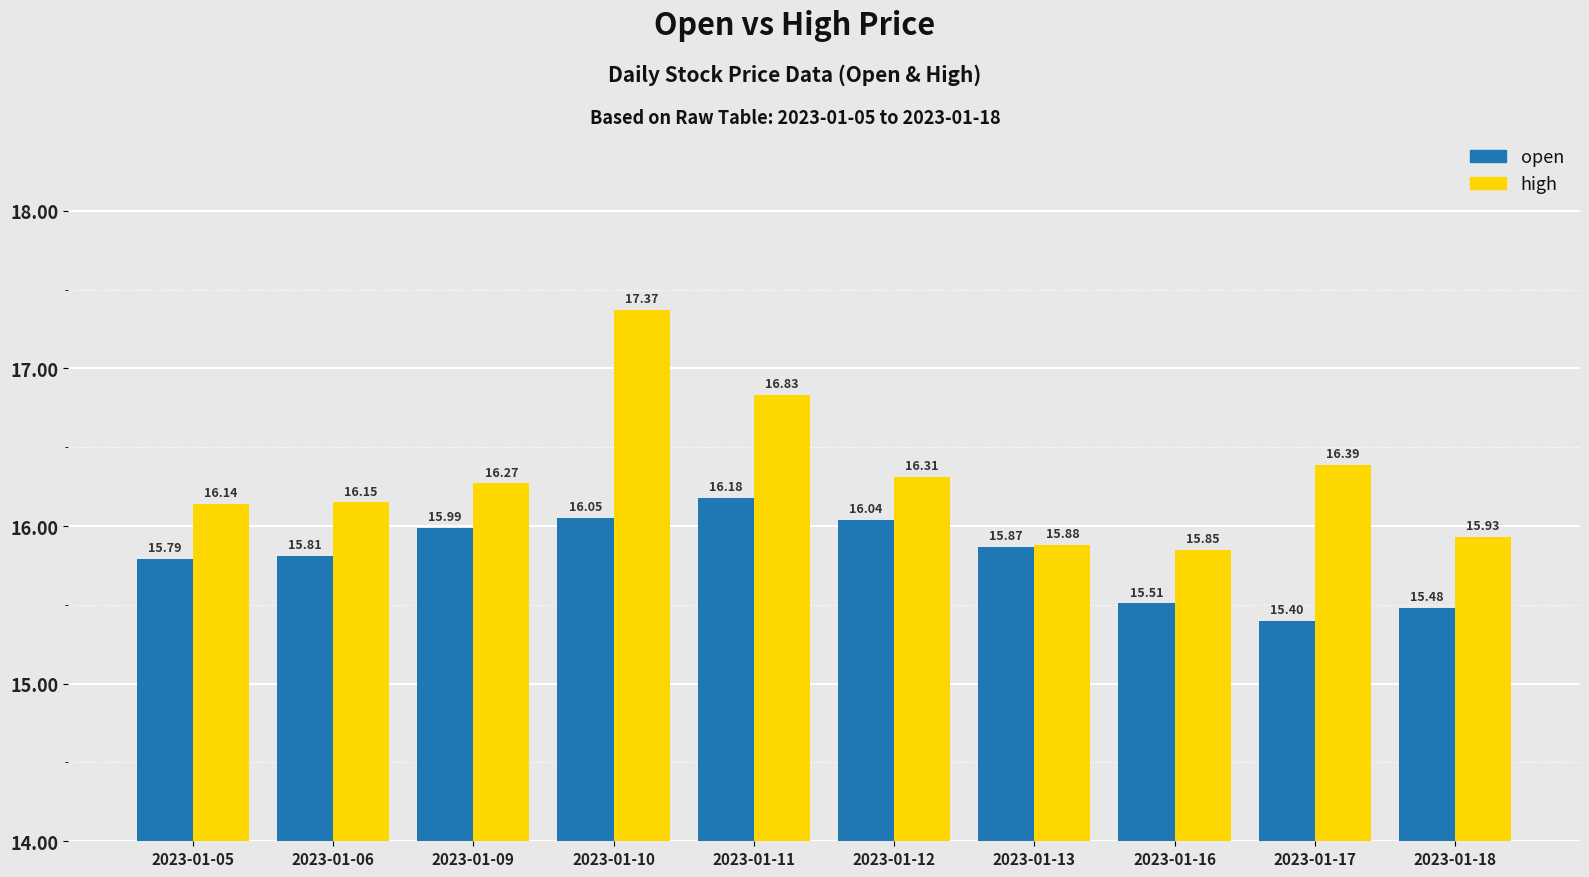

What are all the series names shown in the legend?

open, high